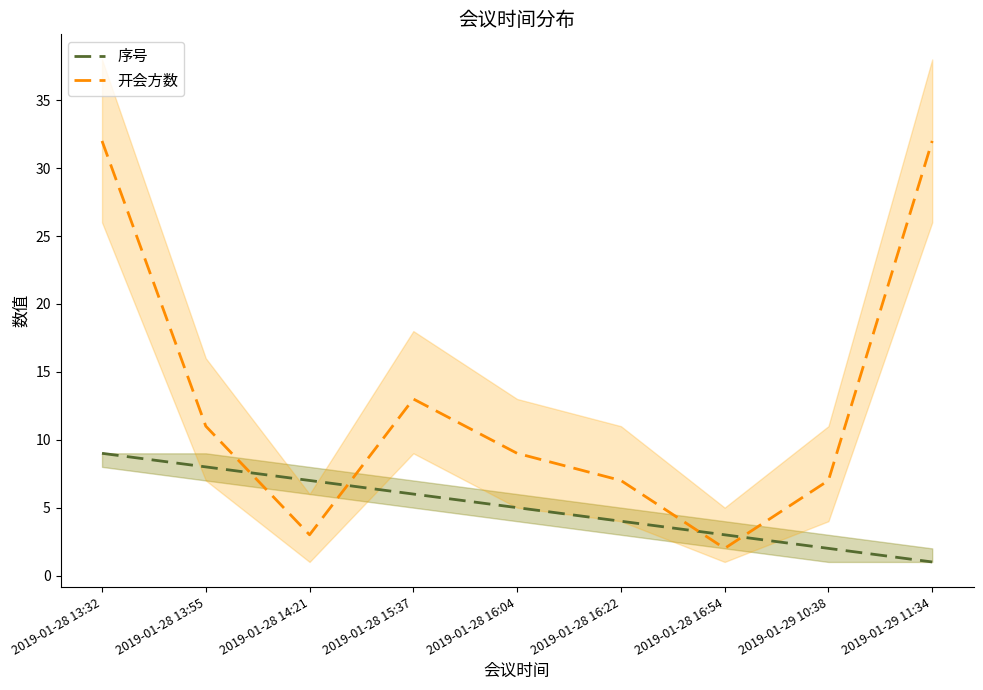

Is it true that 序号 equals 1 at 2019-01-29 11:34?

True